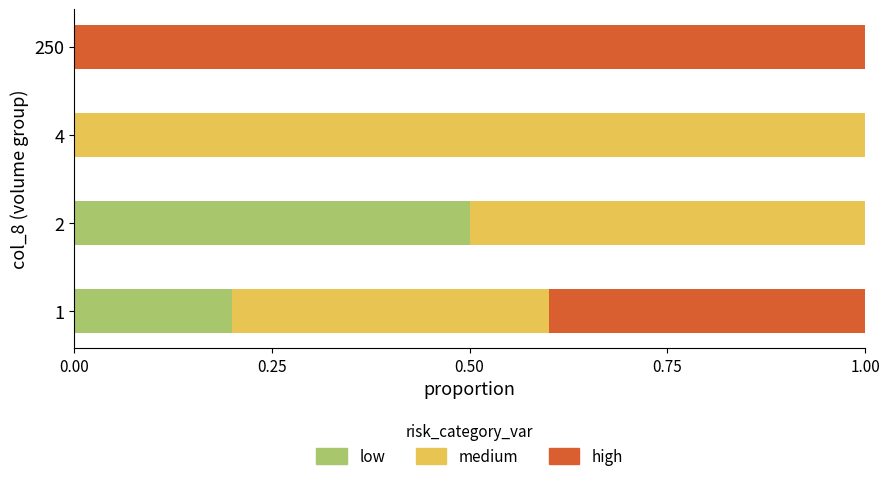

What is the total value across all series at 2?

1.0